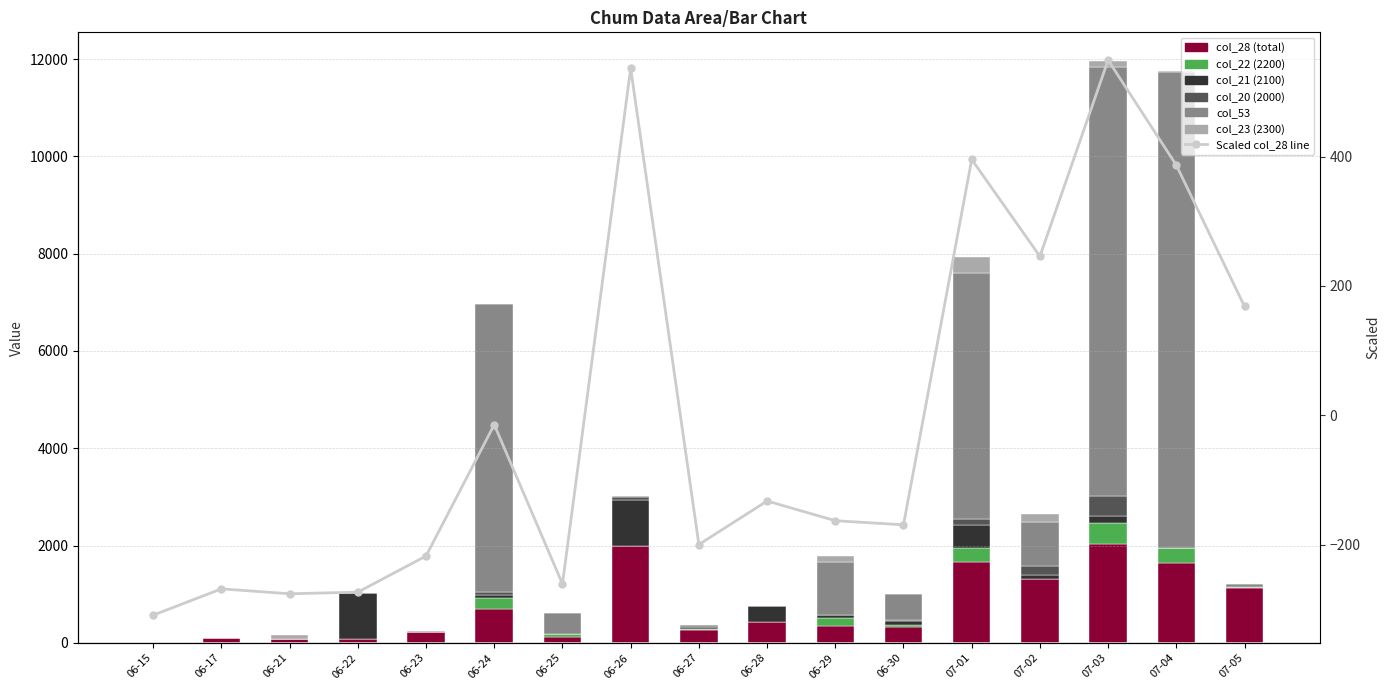

What is the average value of the col_23 series?

49